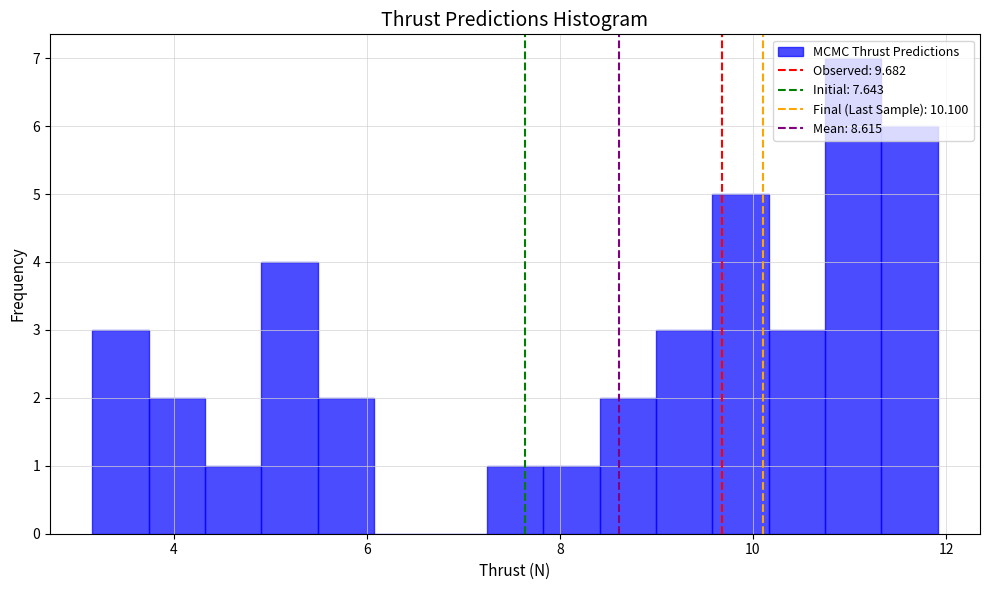

Around what value on the x-axis is the tallest bar? Give the approximate position of its centre, as read against the axis.

11.0